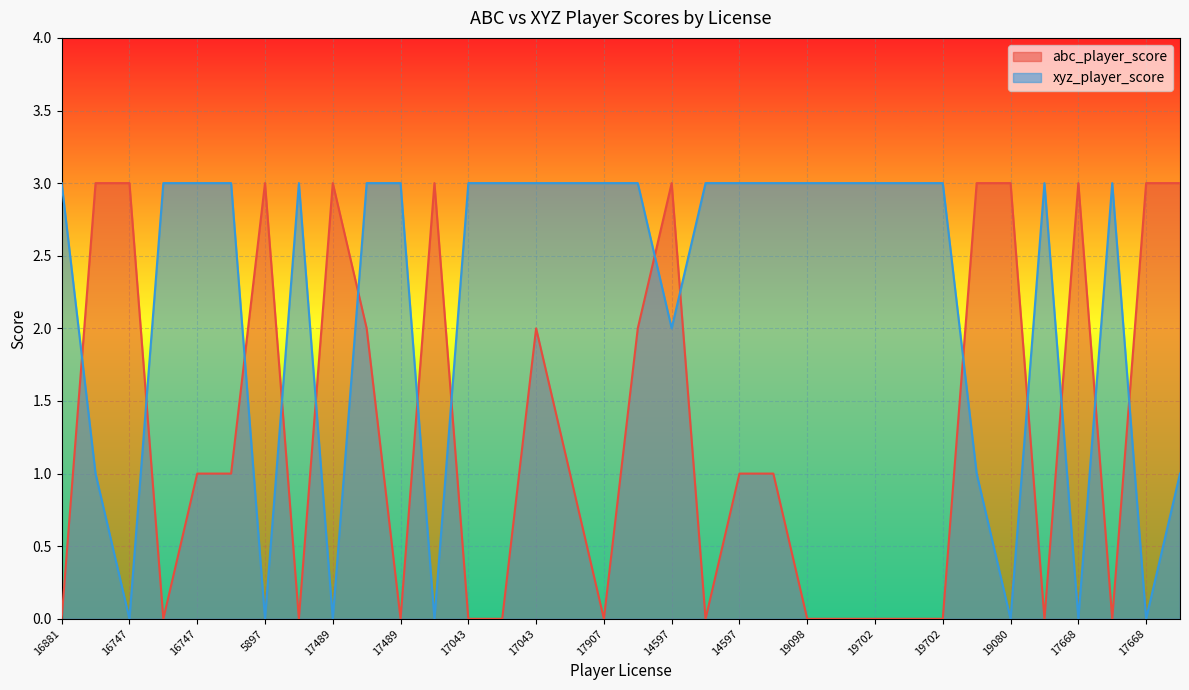

What is the average value of the abc_player_score series?

1